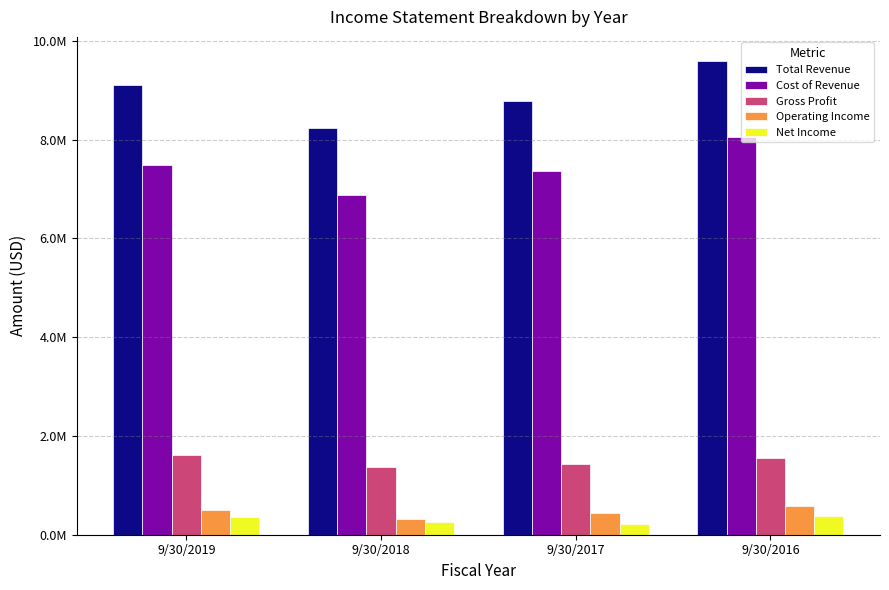

What is the minimum value shown in the chart?

216689